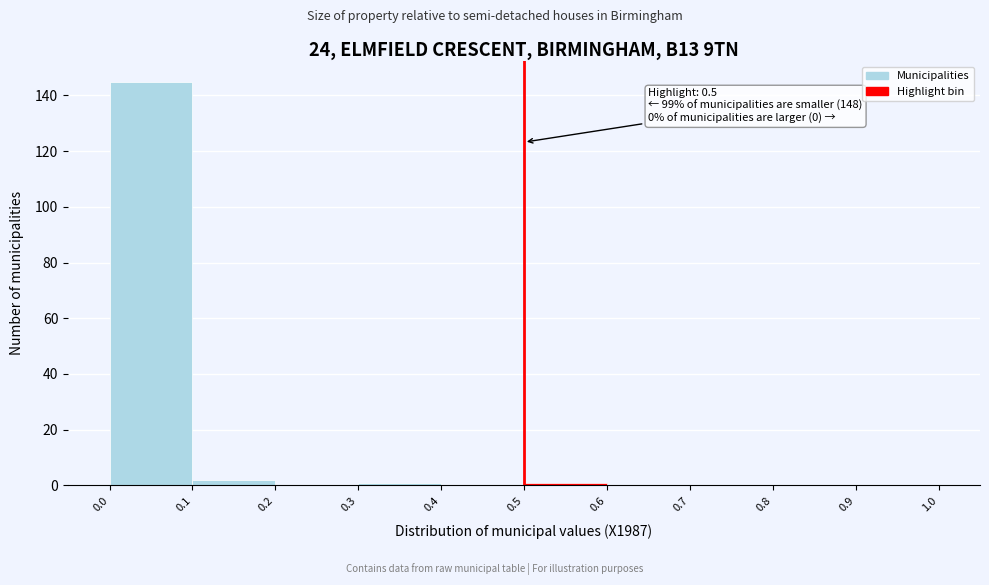

Which range on the x-axis has the tallest bar?

0.0 to 0.1